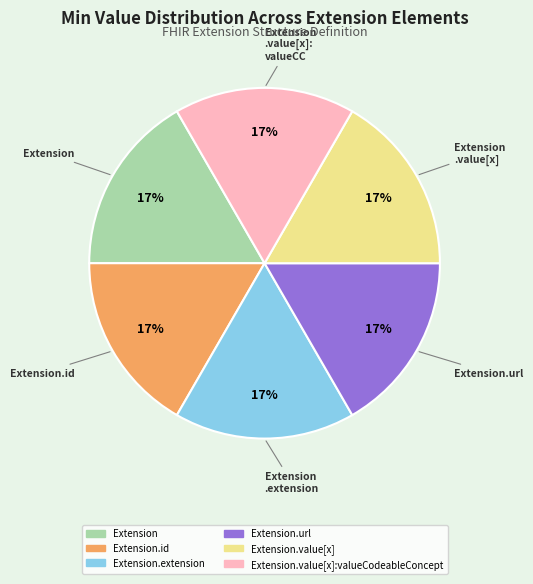

To the nearest percent, what is the average slice percentage?

17%